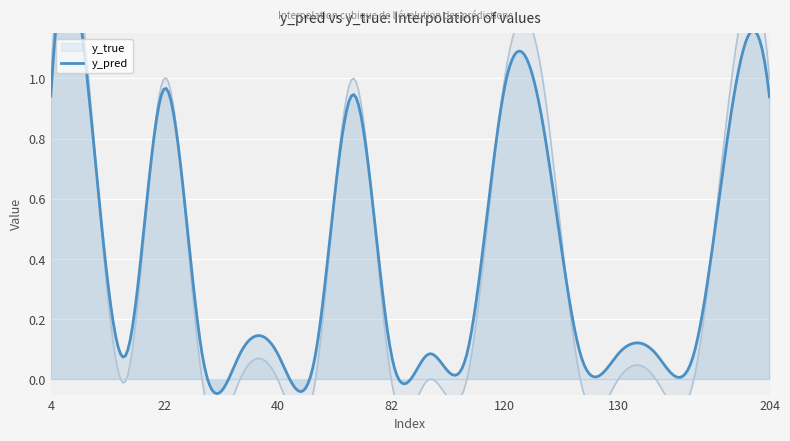

True or false: y_true and y_pred intersect in this chart.

True